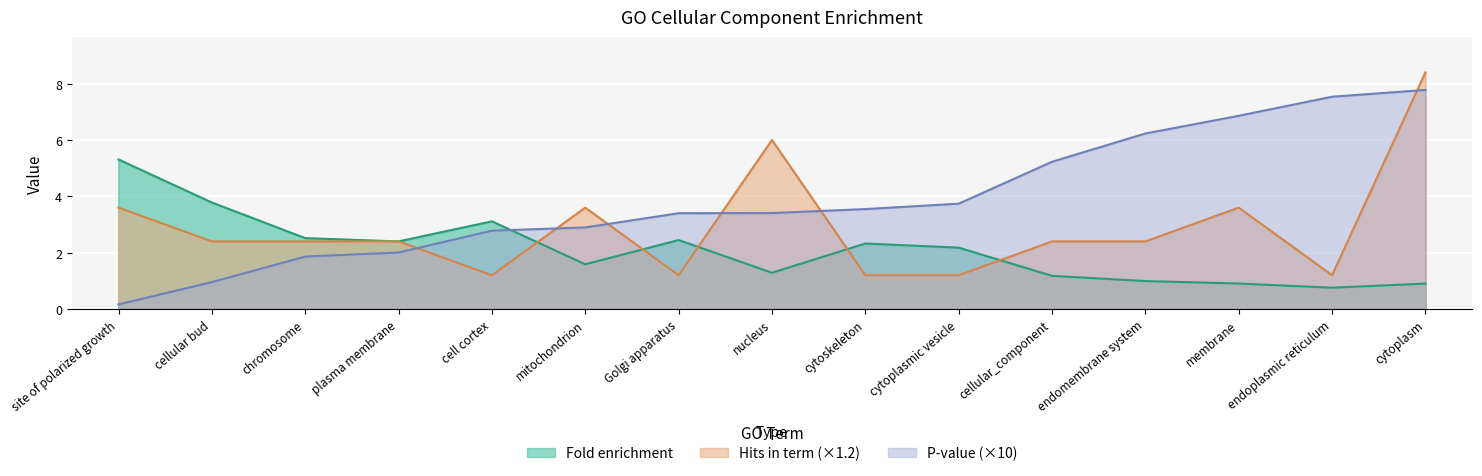

Reading left to right, what are all the values shown in this chart?

Fold enrichment: 5.3	3.8	2.5	2.4	3.1	1.6	2.5	1.3	2.3	2.2	1.2	1.0	0.9	0.8	0.9
Hits in term: 3.6	2.4	2.4	2.4	1.2	3.6	1.2	6.0	1.2	1.2	2.4	2.4	3.6	1.2	8.4
P-value: 0.2	1.0	1.9	2.0	2.8	2.9	3.4	3.4	3.5	3.7	5.2	6.2	6.9	7.5	7.8